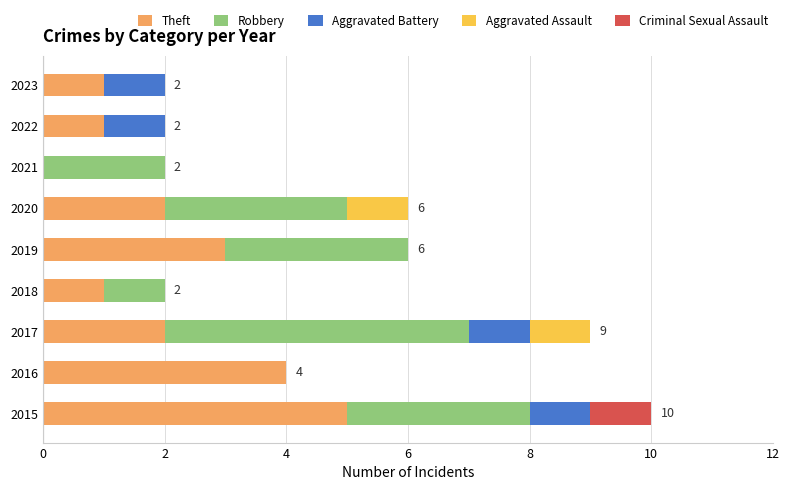

What is the sum of the Theft values at 2015 and 2017?

7